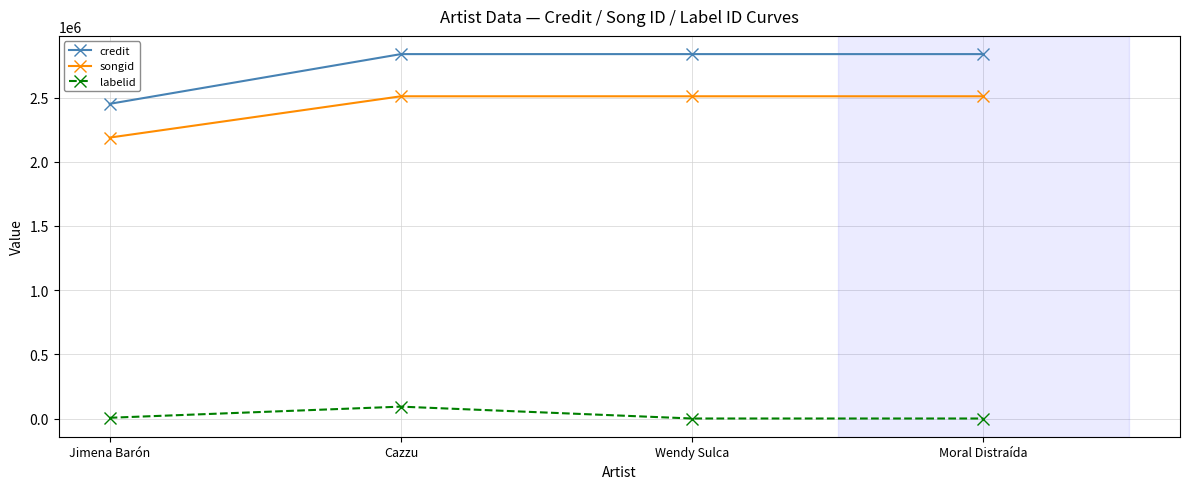

True or false: labelid and credit cross at least once.

False